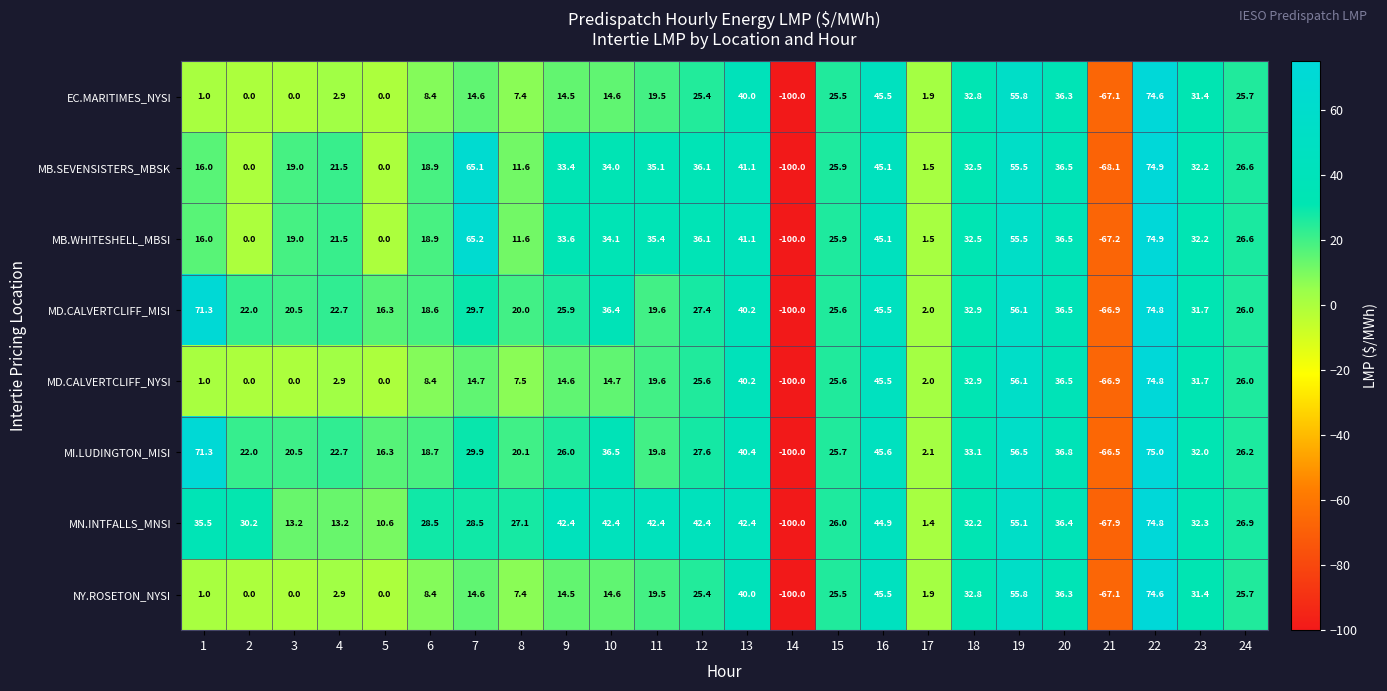

The MB.WHITESHELL_MBSI series shows 36.1 at 12. True or false?

True